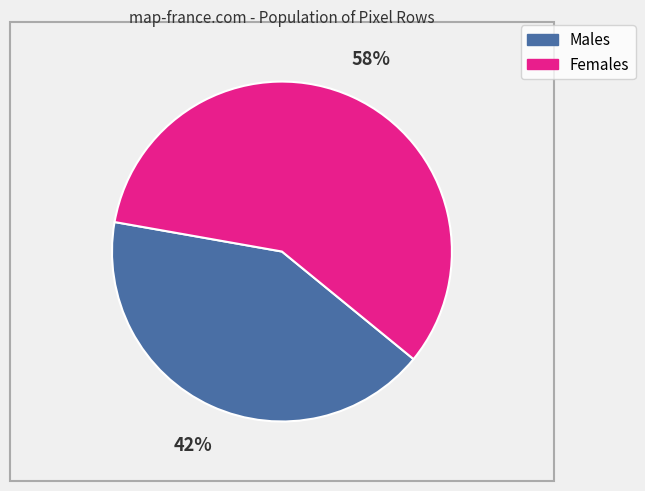

Count the number of slices in the pie.

2